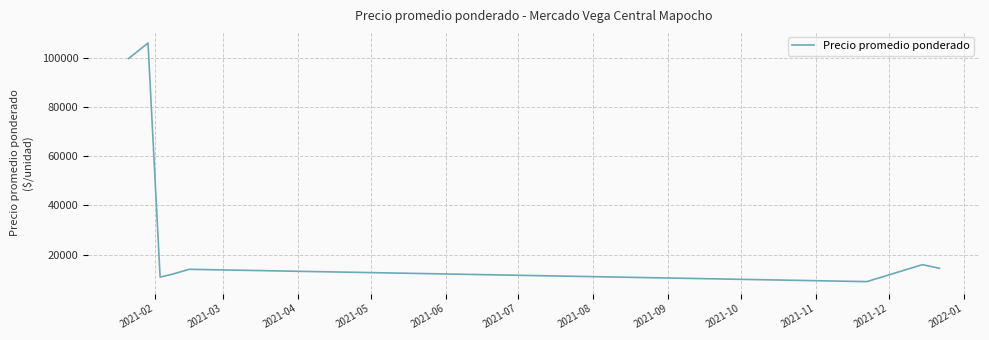

What is the greatest value displayed?

105900.0